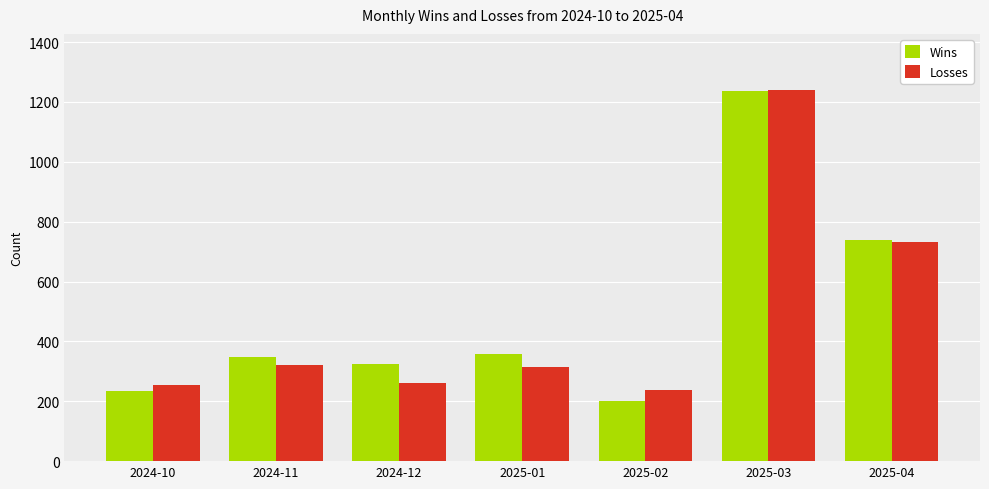

What value does the Losses series have at 2024-12, to the nearest 50?

250